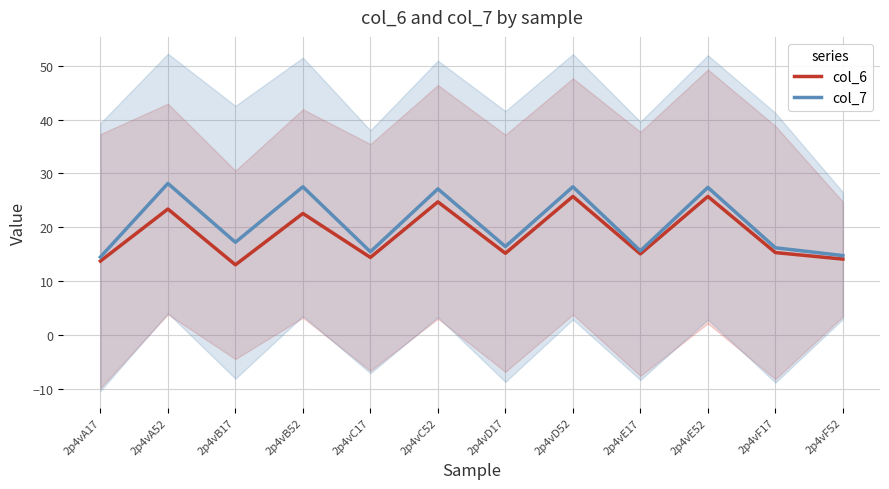

Reading right to left, what are all the values shown in this chart?

col_6: 2p4vF52=14.1	2p4vF17=15.3	2p4vE52=25.7	2p4vE17=15.0	2p4vD52=25.7	2p4vD17=15.1	2p4vC52=24.7	2p4vC17=14.4	2p4vB52=22.6	2p4vB17=13.0	2p4vA52=23.4	2p4vA17=13.7
col_7: 2p4vF52=14.7	2p4vF17=16.2	2p4vE52=27.4	2p4vE17=15.6	2p4vD52=27.5	2p4vD17=16.4	2p4vC52=27.1	2p4vC17=15.4	2p4vB52=27.5	2p4vB17=17.2	2p4vA52=28.1	2p4vA17=14.5